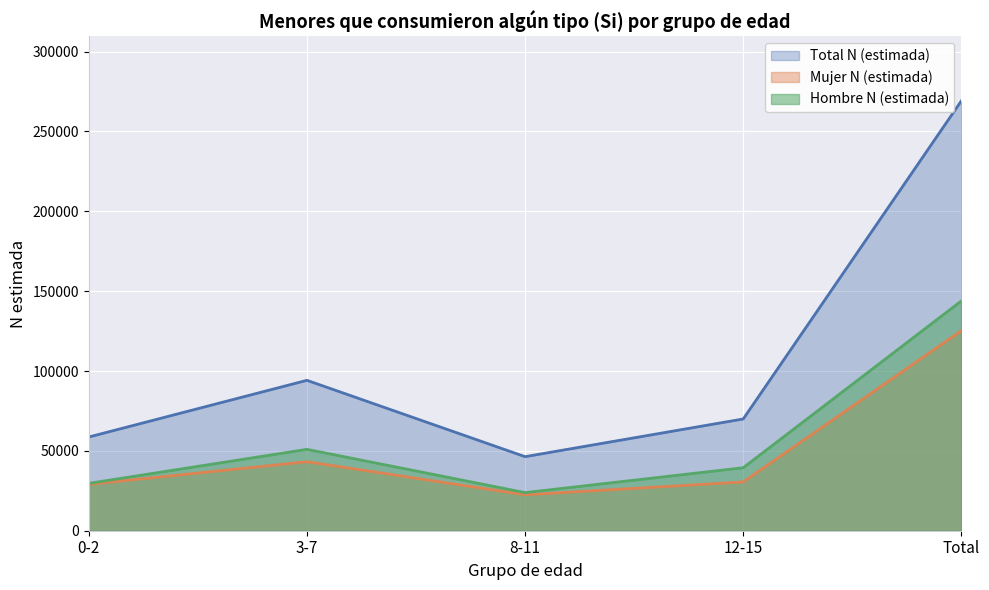

What is the value of the Total N (line) point at the 5th from the left?

269224